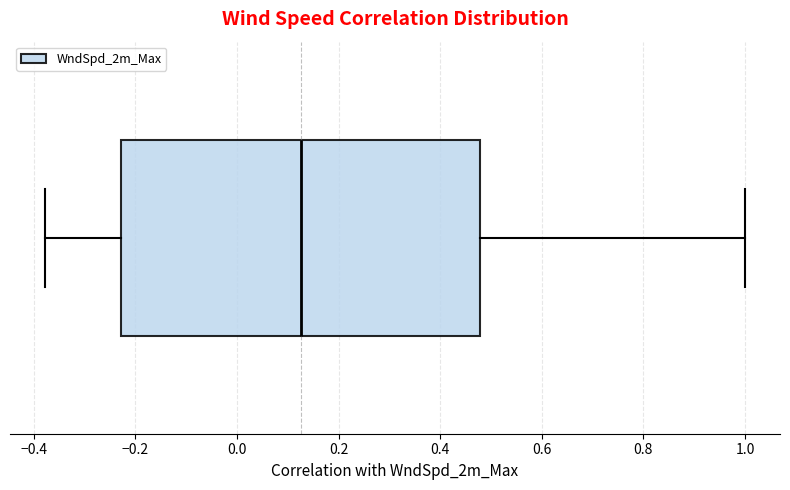

Where does the median line of the box sit on the x-axis? The values are not printed on the chart, so give them approximately, as read against the axis.

0.12